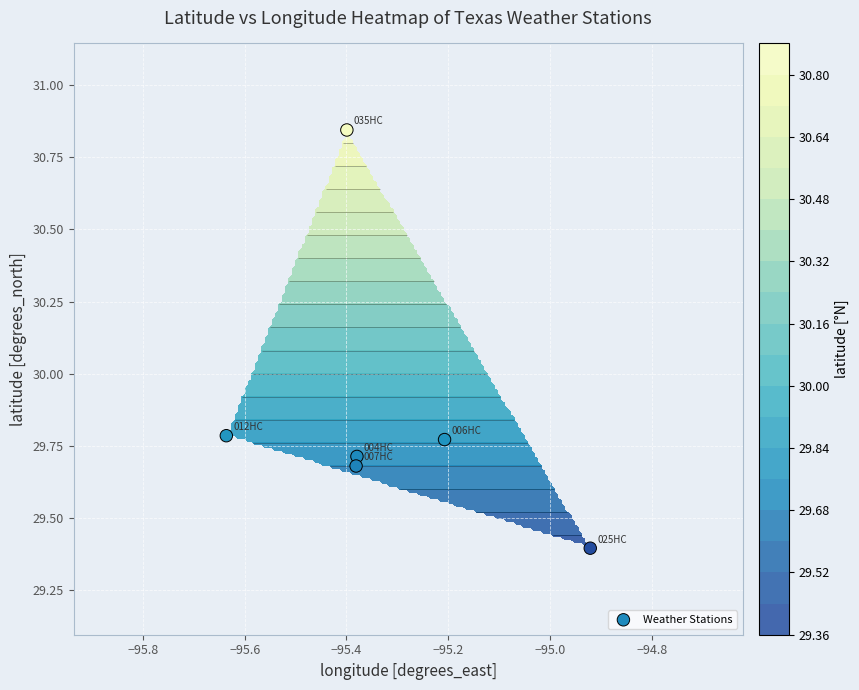

Count the number of data series in this chart.

1